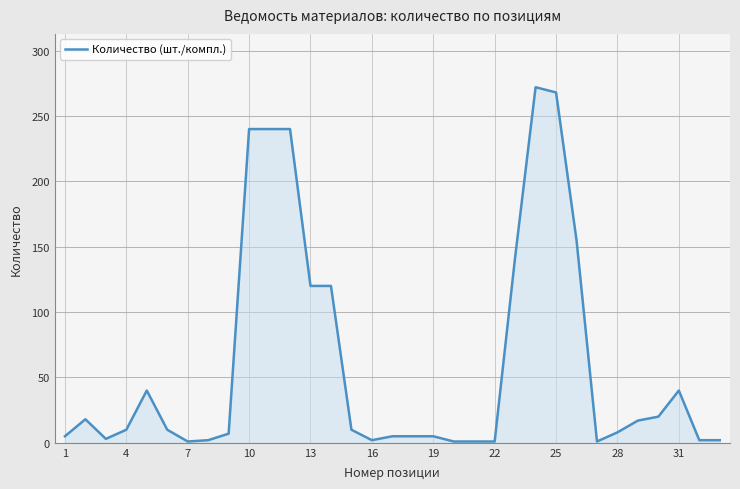

What is the maximum value shown in the chart?

272